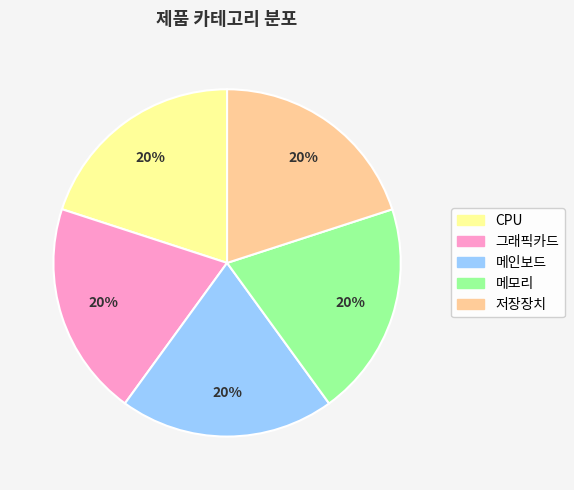

Do 메모리 and 메인보드 together represent more than half of the pie?

No